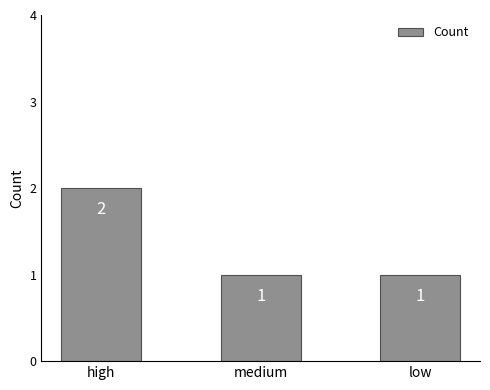

What is the ratio of the value at medium to the value at high?

0.5